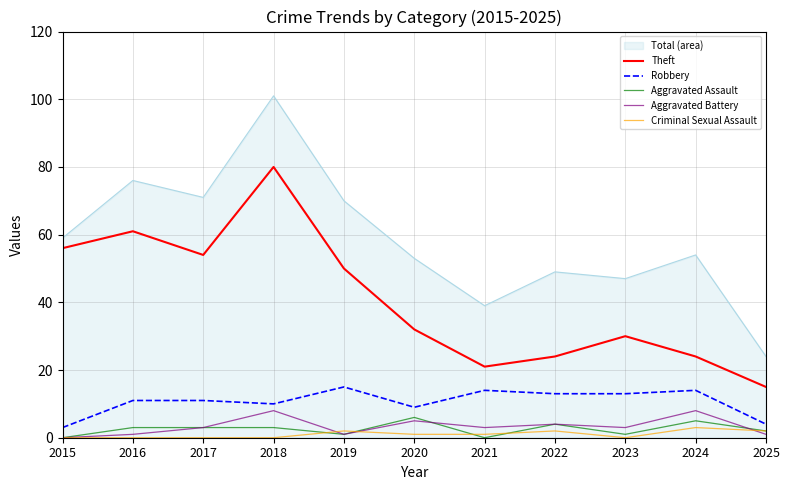

Between 2018 and 2023, which series saw the biggest shift?

Total (area)